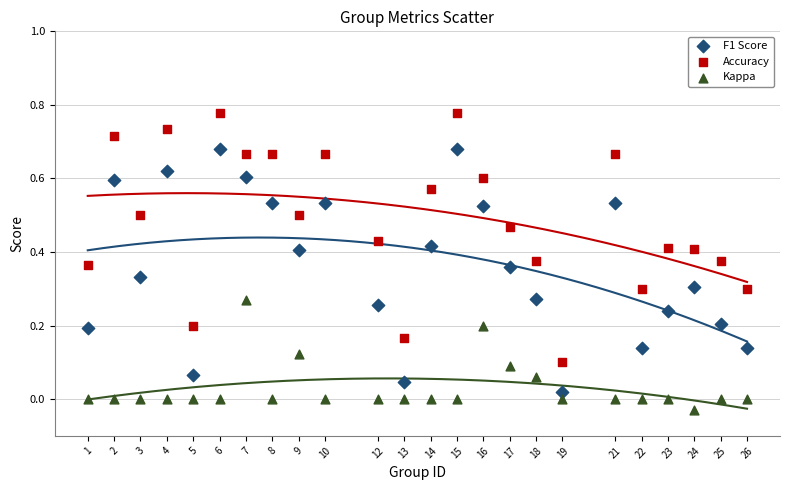

Which series contains the highest Y value?

Accuracy